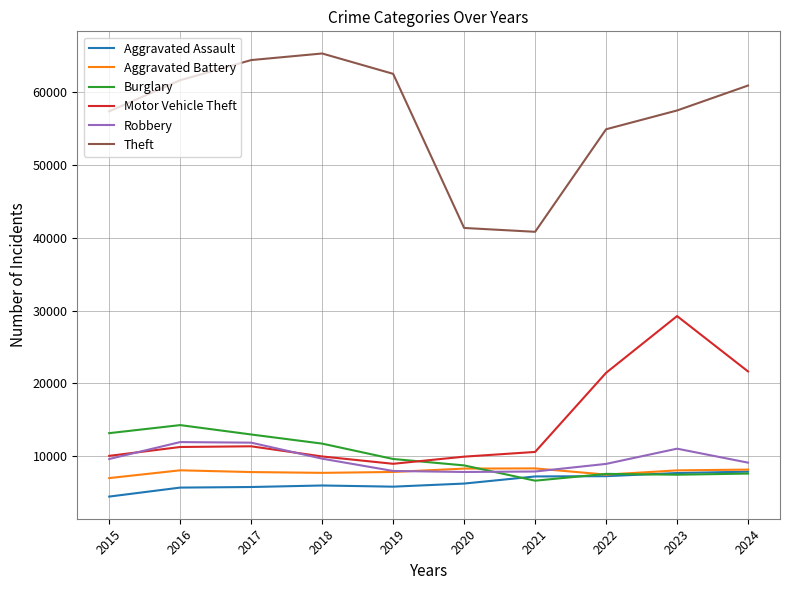

Read the Burglary value at 2016.

14289